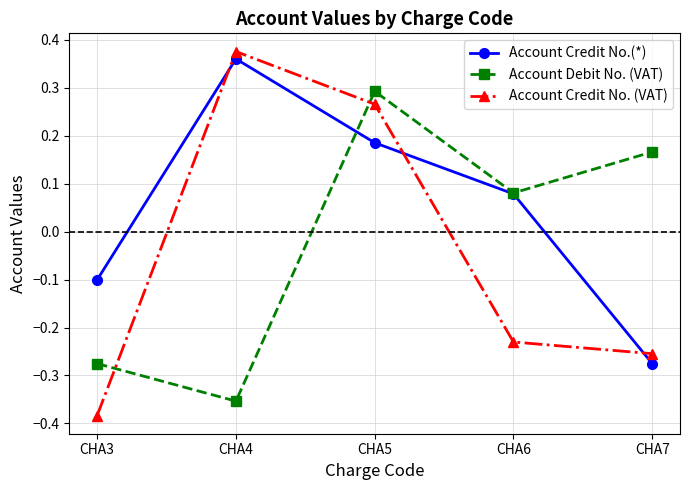

Where is Account Credit No. (VAT) nearest to the value 0?

CHA6